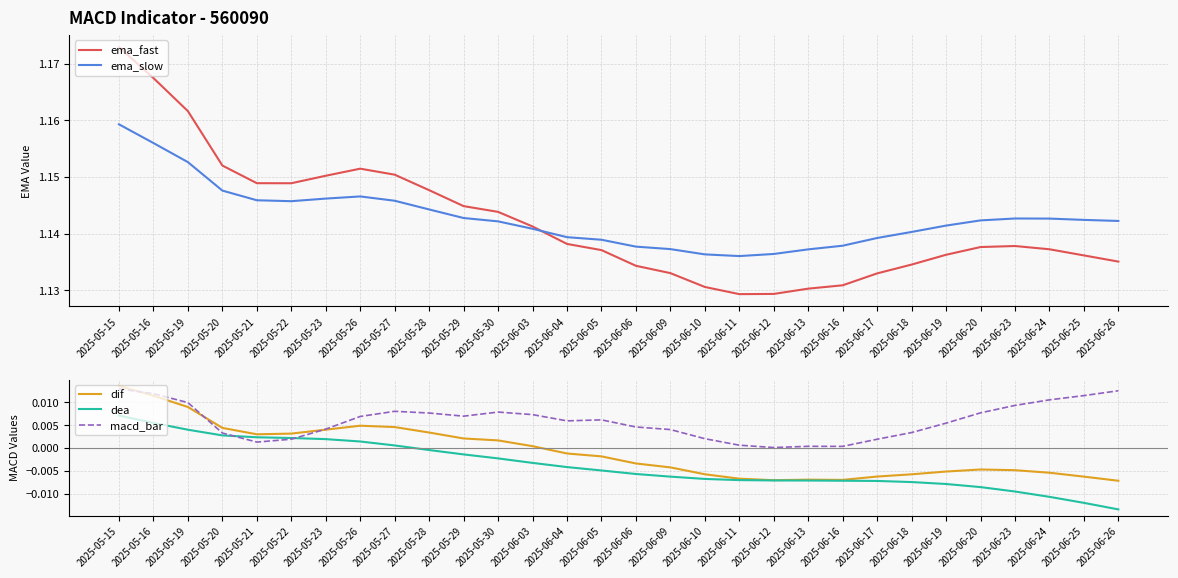

True or false: ema_fast and macd_bar intersect in this chart.

False